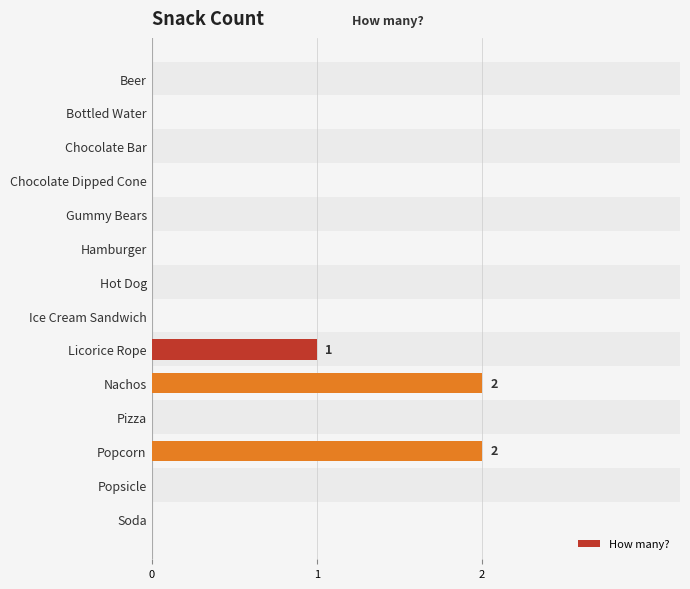

What is the difference between the maximum and minimum values?

2